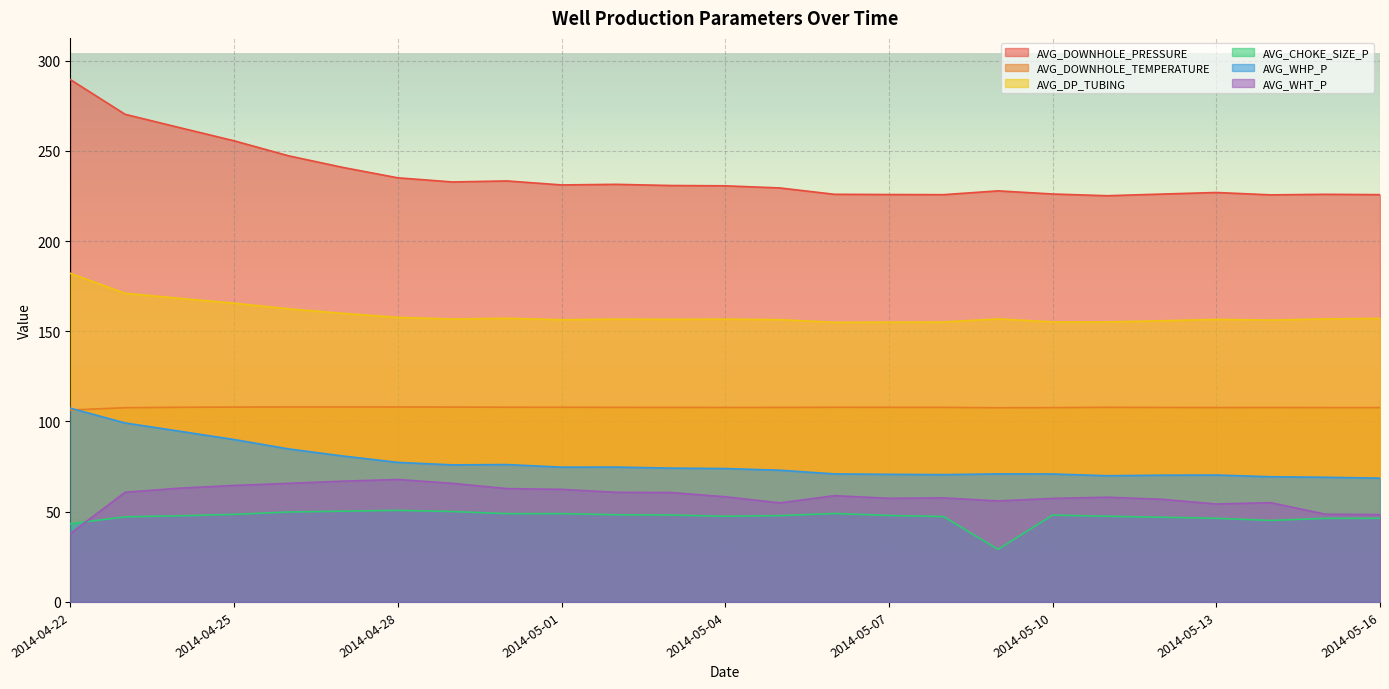

What is the label of the 11th point from the right?

2014-05-06